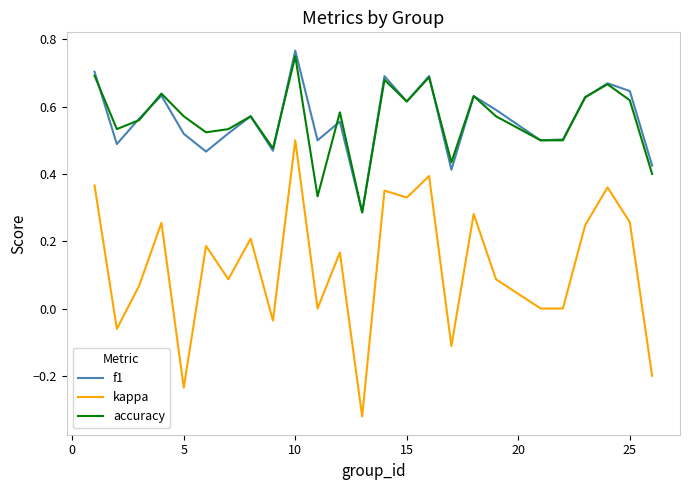

Which series has the largest range (max minus min)?

kappa